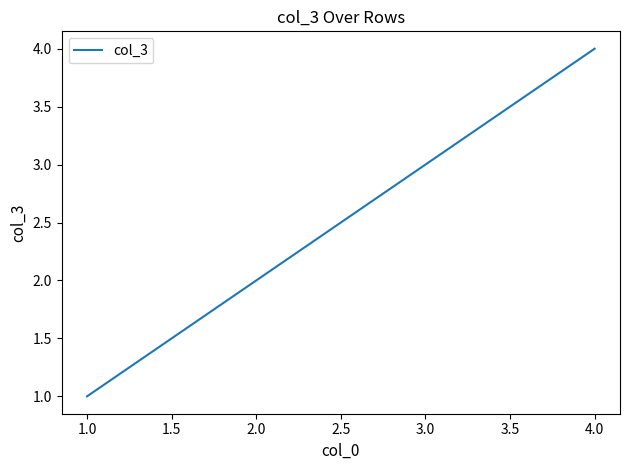

Which label corresponds to the largest value in the chart?

4.0